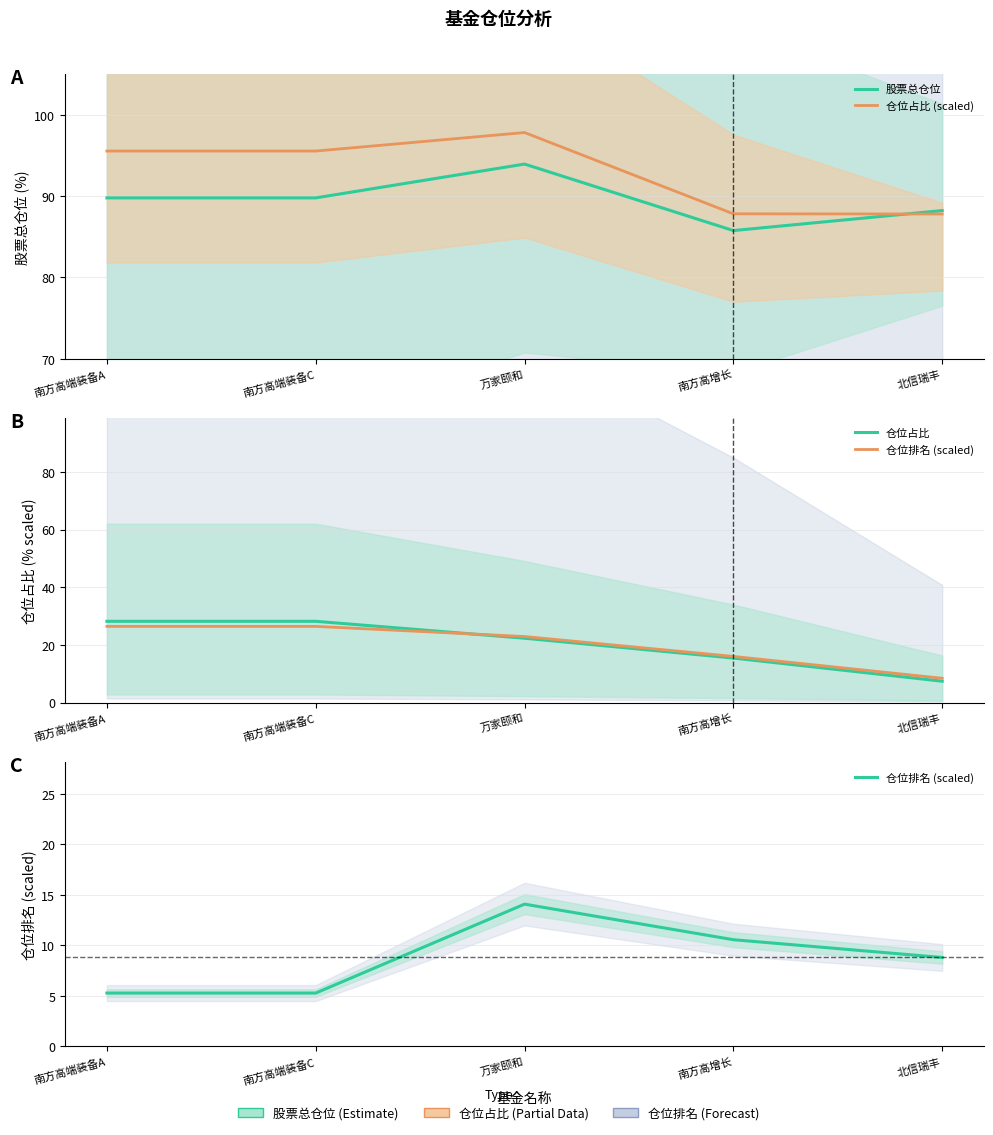

At which label does 仓位排名 (scaled) first exceed 8?

万家颐和